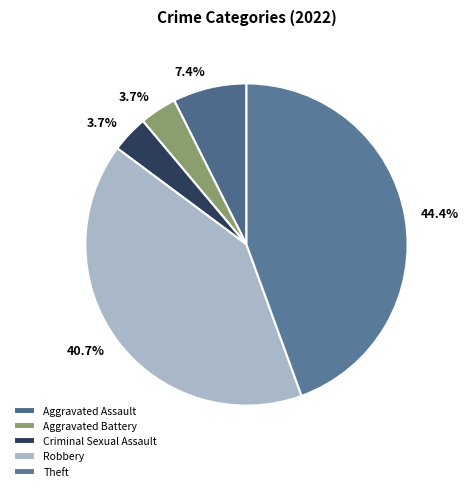

What percentage is the Criminal Sexual Assault slice, to the nearest percent?

4%